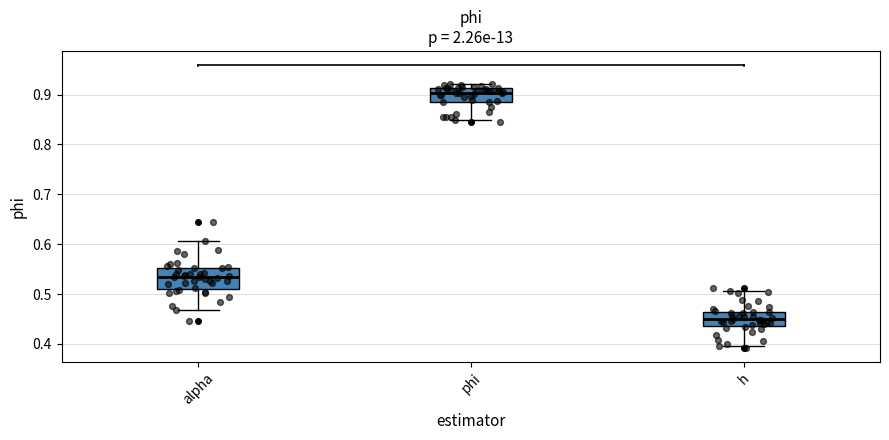

Reading left to right, read every box against the y-axis: the position of its median line, the range the box covers, and the ends of its whiskers. The values are not printed on the chart, so give them approximately, as read against the axis.

alpha: median 0.53, box 0.51 to 0.55, whiskers 0.47 to 0.61
phi: median 0.90, box 0.89 to 0.91, whiskers 0.85 to 0.92
h: median 0.45, box 0.44 to 0.46, whiskers 0.40 to 0.51